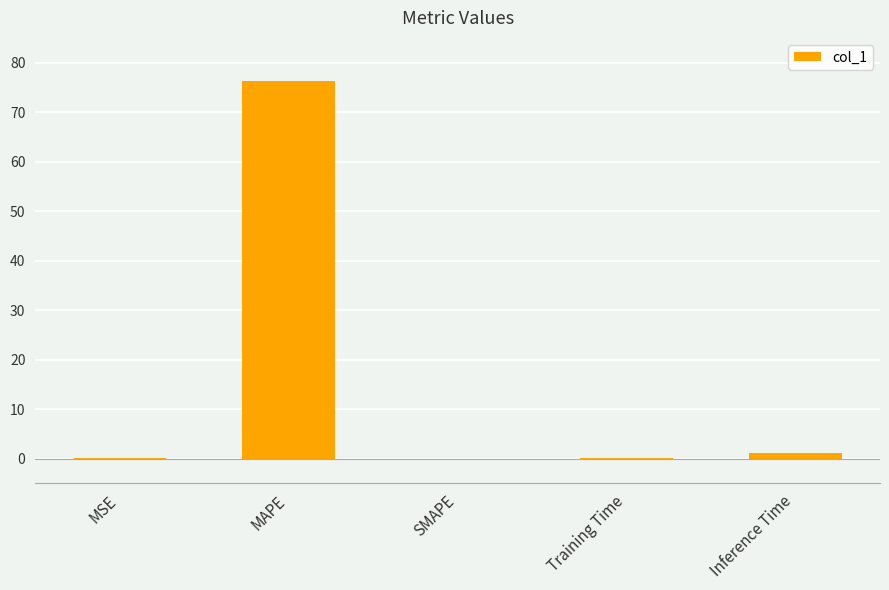

Which label corresponds to the largest value in the chart?

MAPE